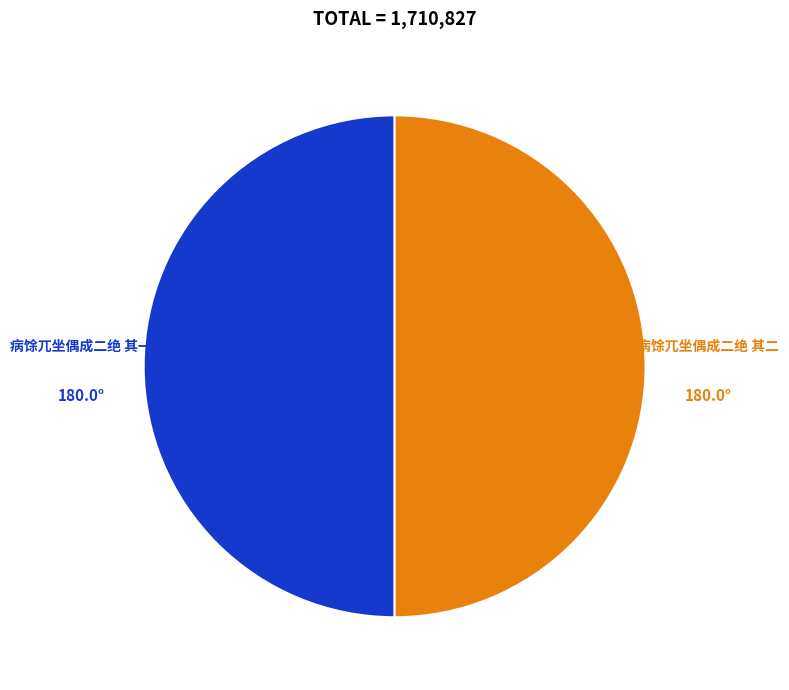

What is the ratio of the value at 病馀兀坐偶成二绝 其二 to the value at 病馀兀坐偶成二绝 其一?

1.0